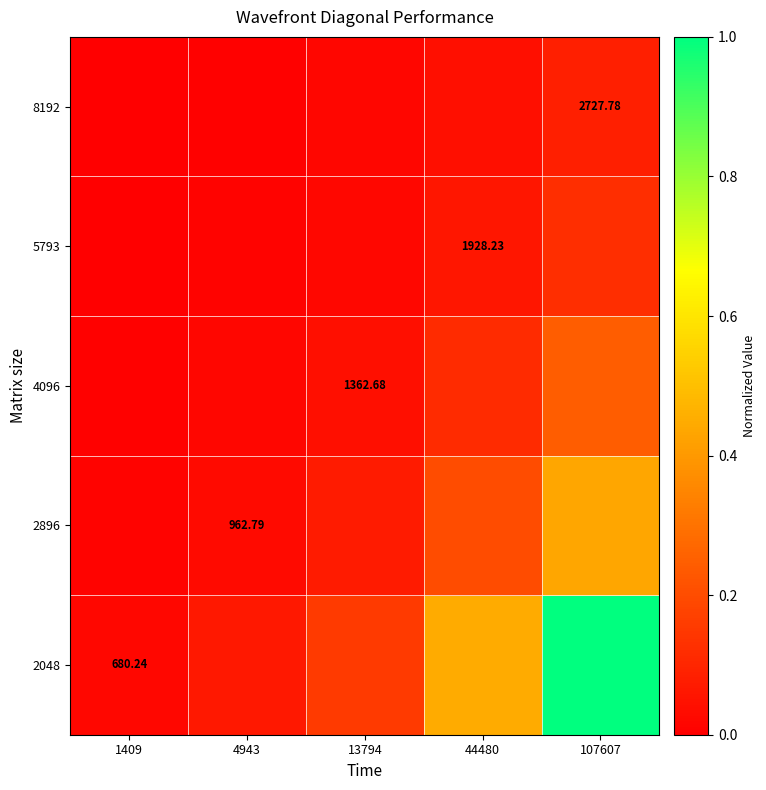

Is the value of 4096 at 13794 greater than the value of 8192 at 107607?

No